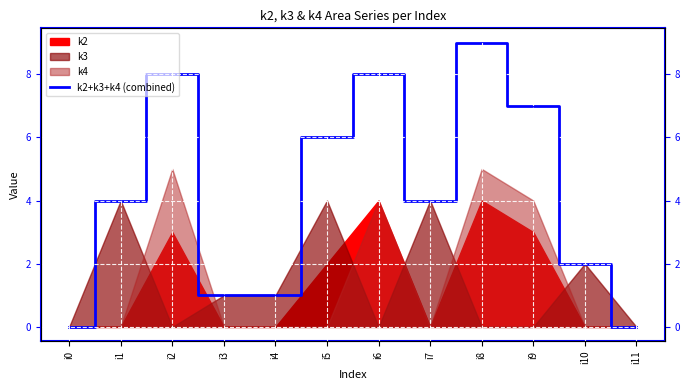

Rank the categories by value from lowest to highest.

i0, i11, i3, i4, i10, i1, i7, i5, i9, i2, i6, i8